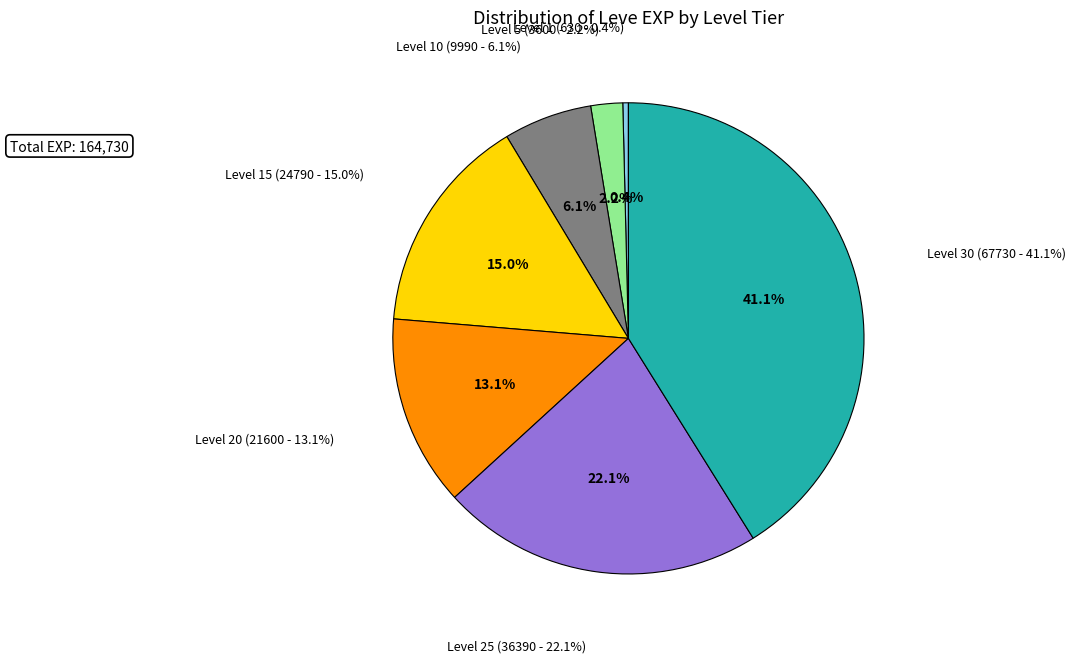

Is the sum of Level 5 and Level 30 greater than half?

No